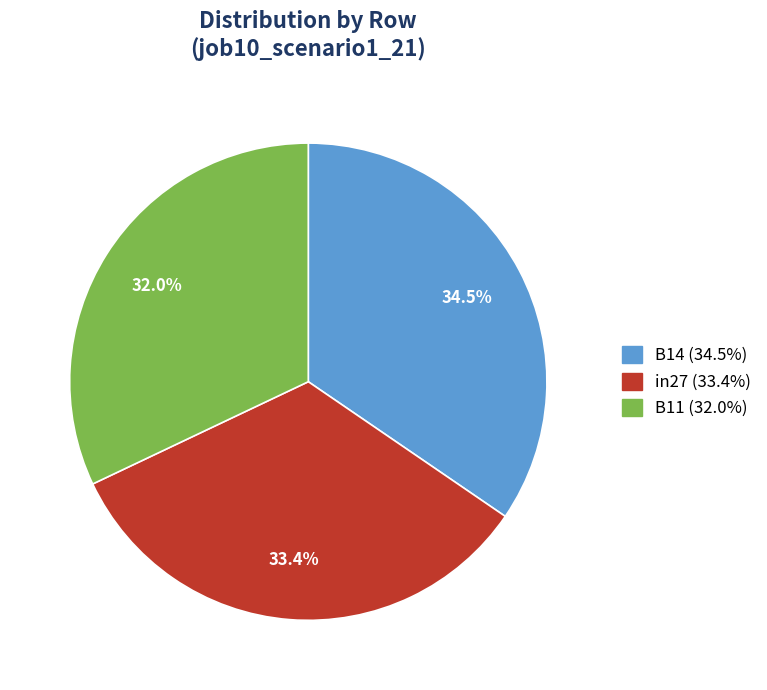

Combined, do in27 and B14 account for over 50%?

Yes